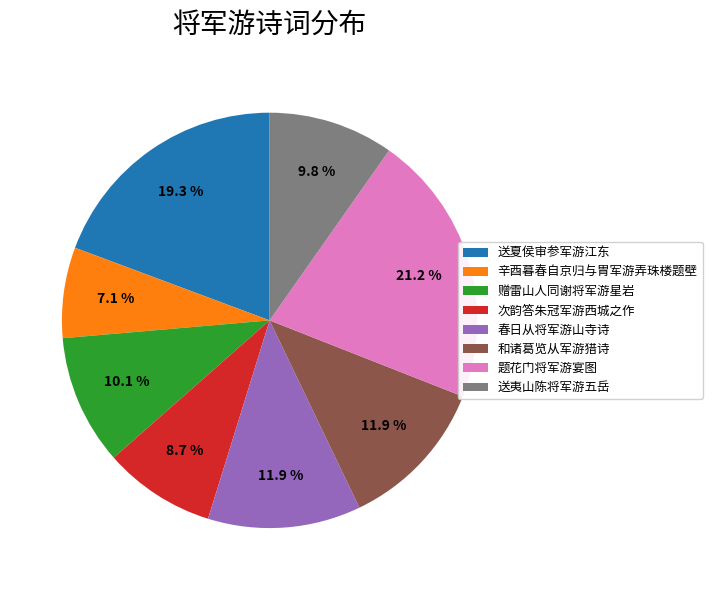

True or false: 次韵答朱冠军游西城之作 accounts for 9% of the total.

True